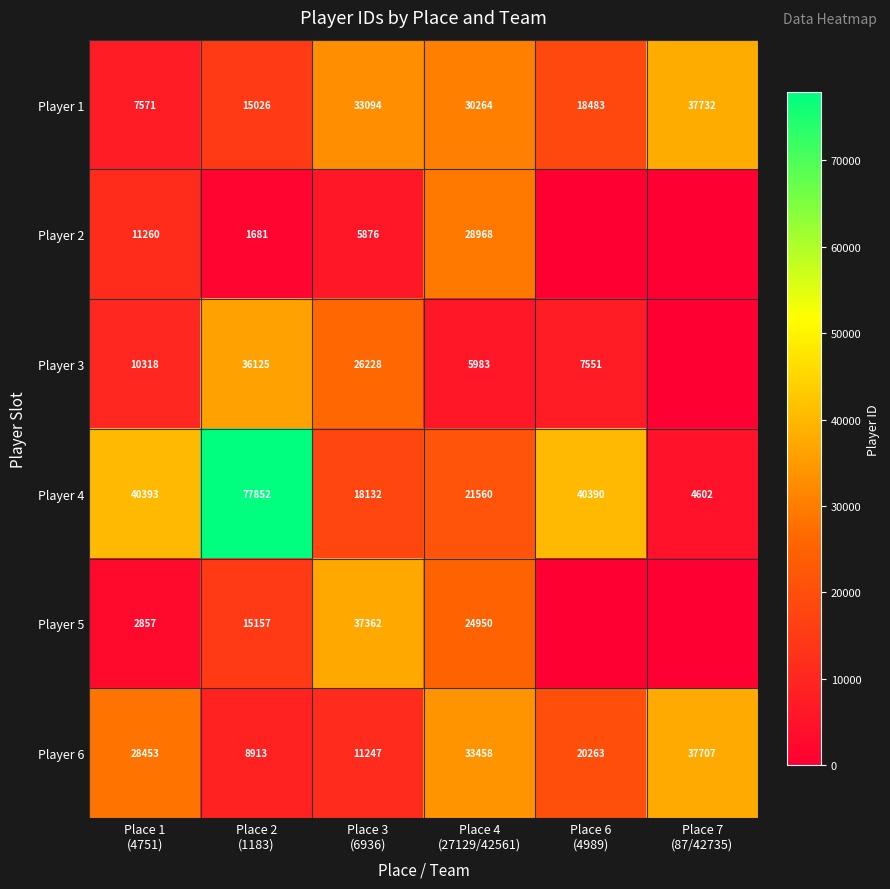

What is the spread (max minus min) of values at Place 6
(4989)?

40390